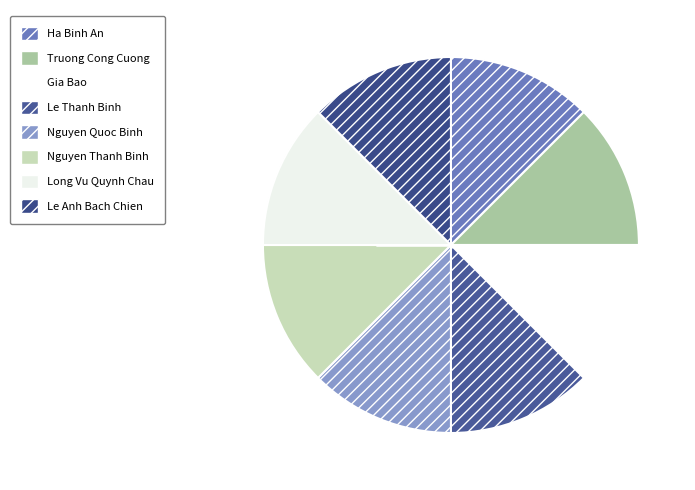

The Nguyen Thanh Binh slice represents 12% of the pie. True or false?

True